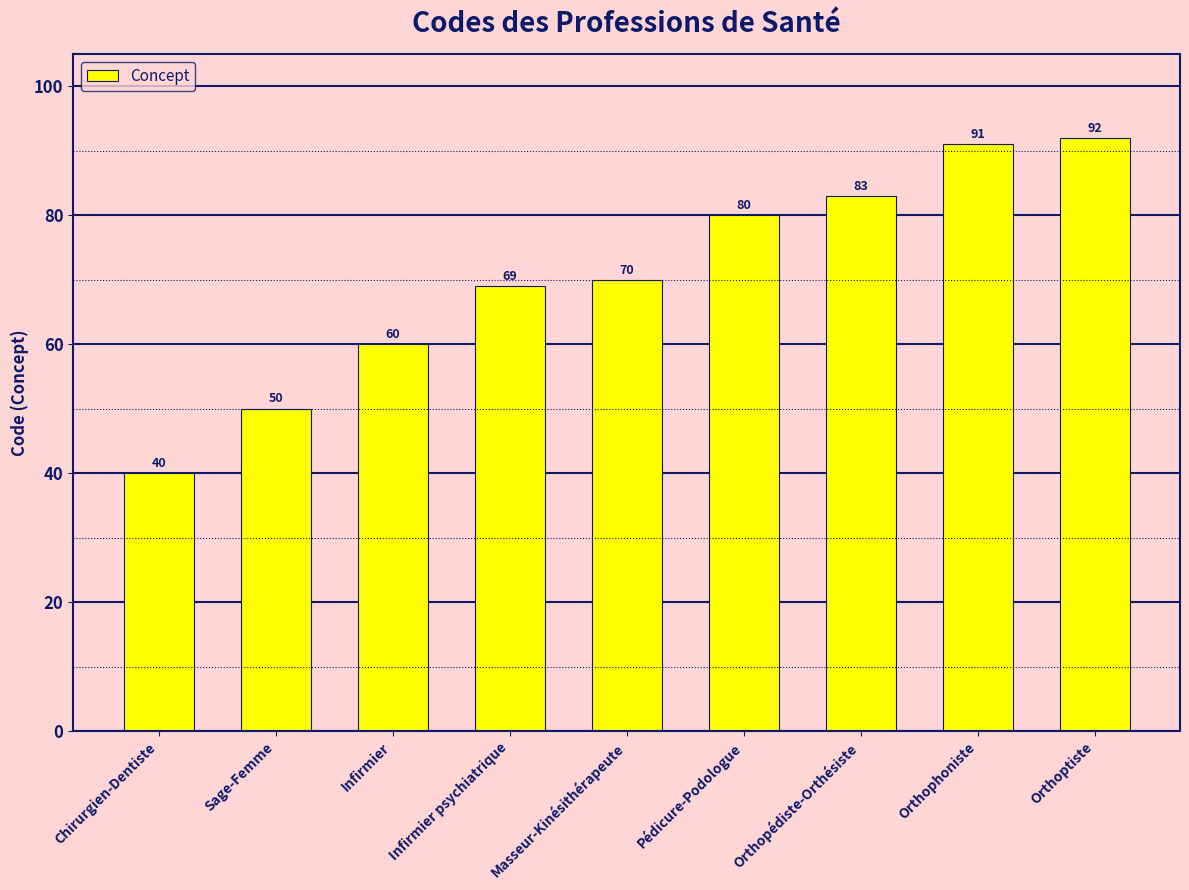

What position from the left is Infirmier psychiatrique?

4